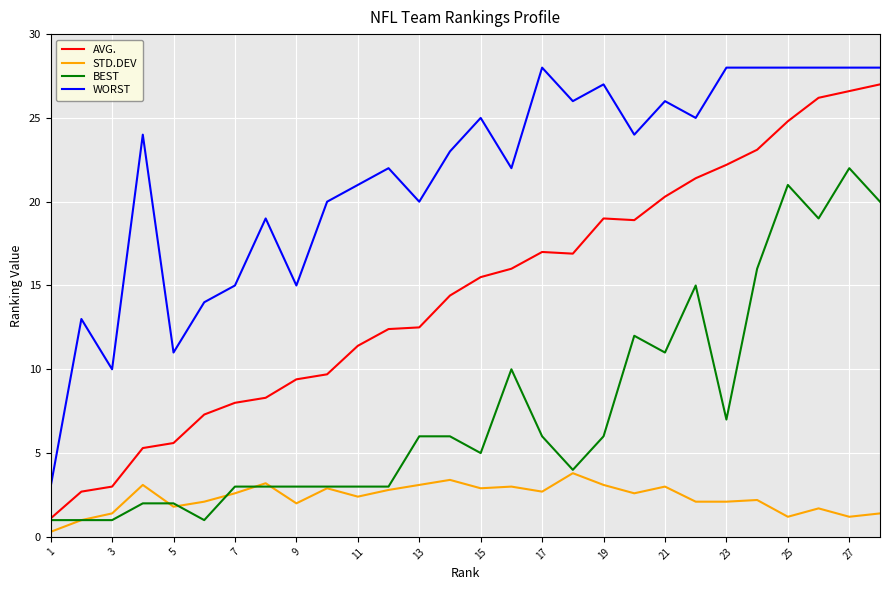

Which series has the largest total across all categories?

WORST